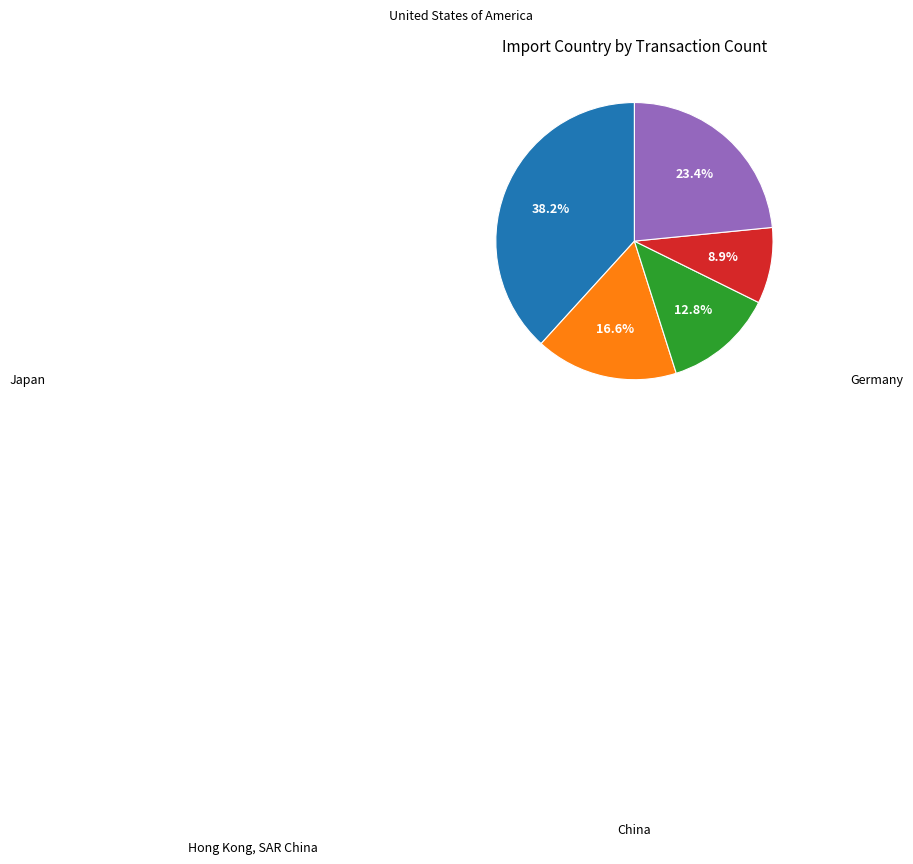

How many segments does this pie chart have?

5